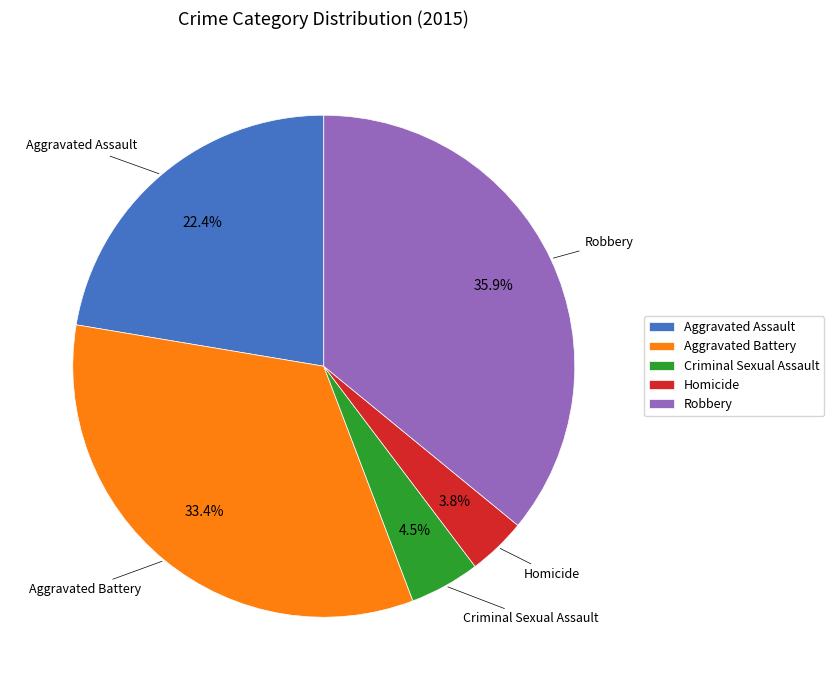

Rank the categories by value from highest to lowest.

Robbery, Aggravated Battery, Aggravated Assault, Criminal Sexual Assault, Homicide